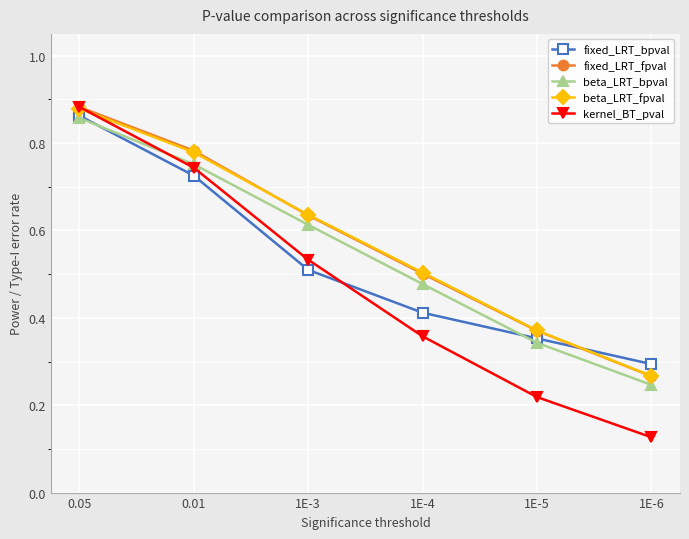

The value of beta_LRT_bpval at 1E-5 is 0.1. True or false?

False